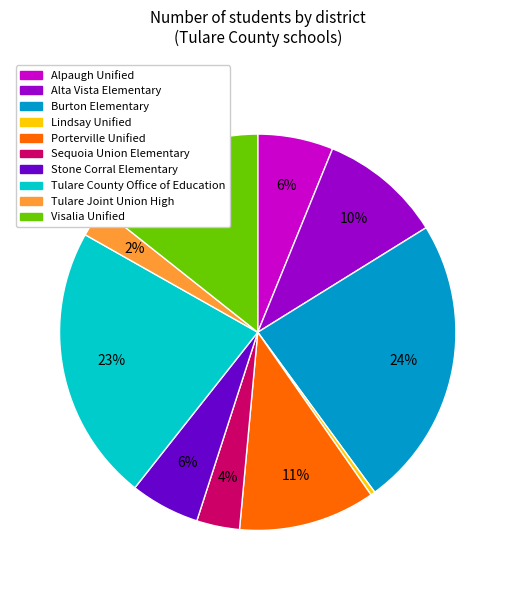

Is there a majority slice in this chart?

No